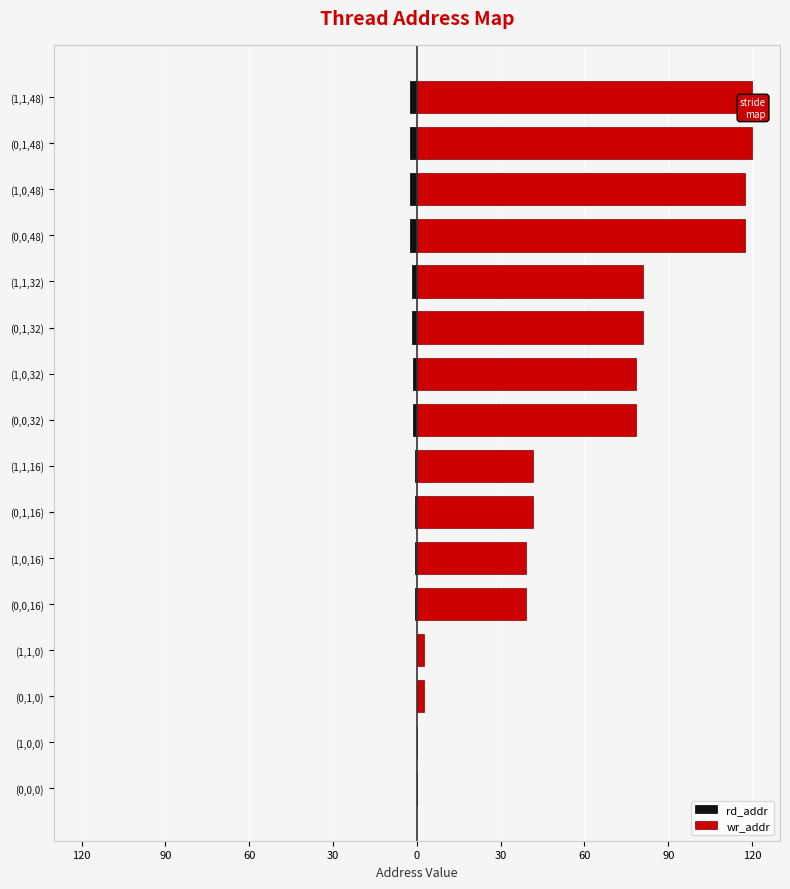

What is the total value across all series at (1,1,0)?

2.4